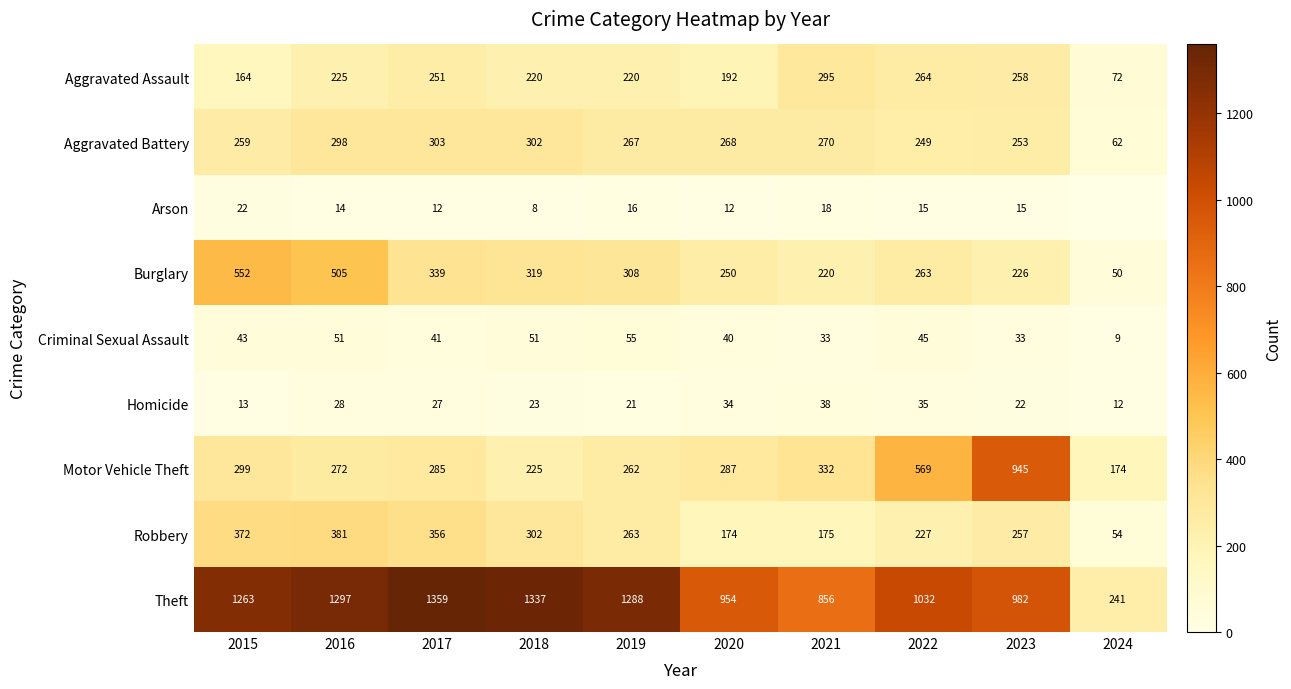

What is the sum of all Aggravated Battery values?

2531